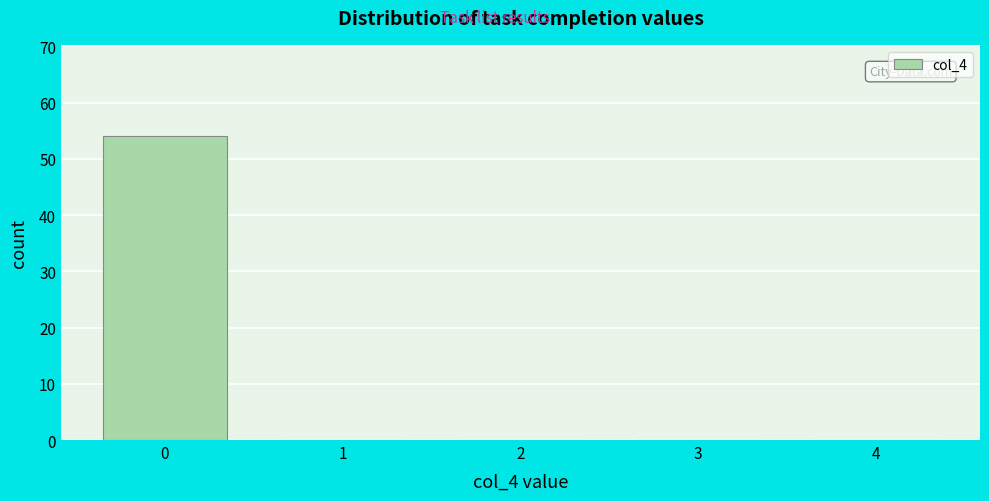

Reading right to left, transcribe all the data shown in this chart.

4=0	3=0	2=0	1=0	0=54